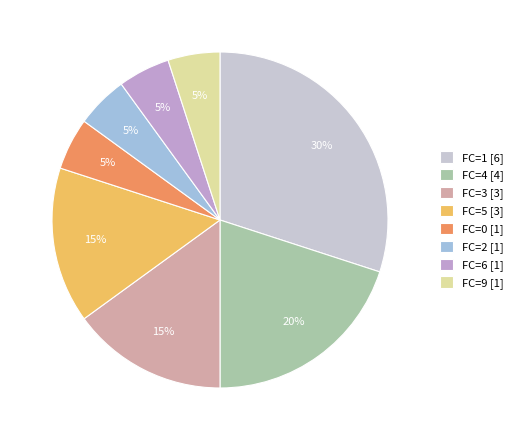

Is there a majority slice in this chart?

No